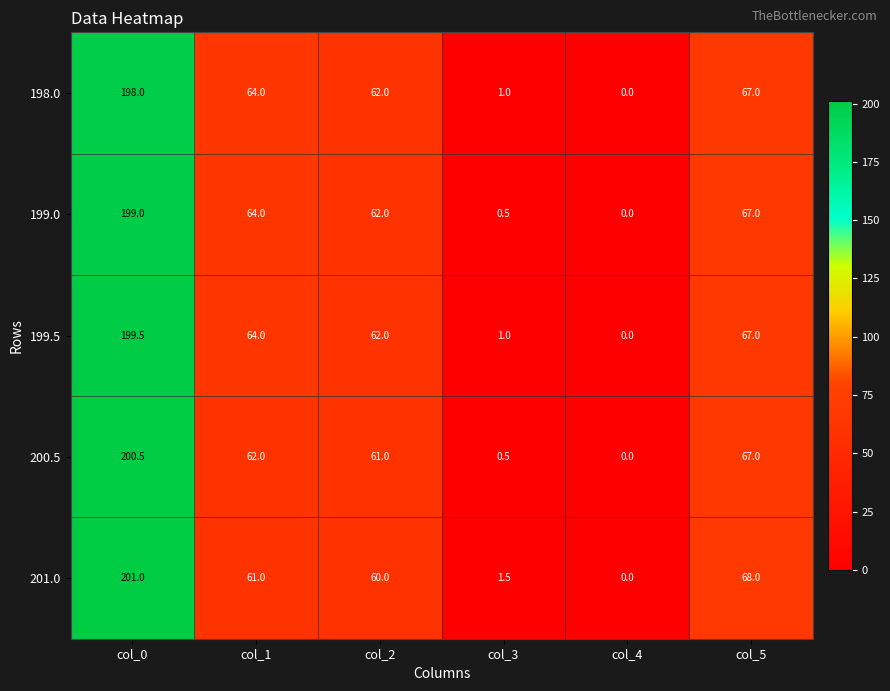

At which category is the sum across all series the highest?

col_0